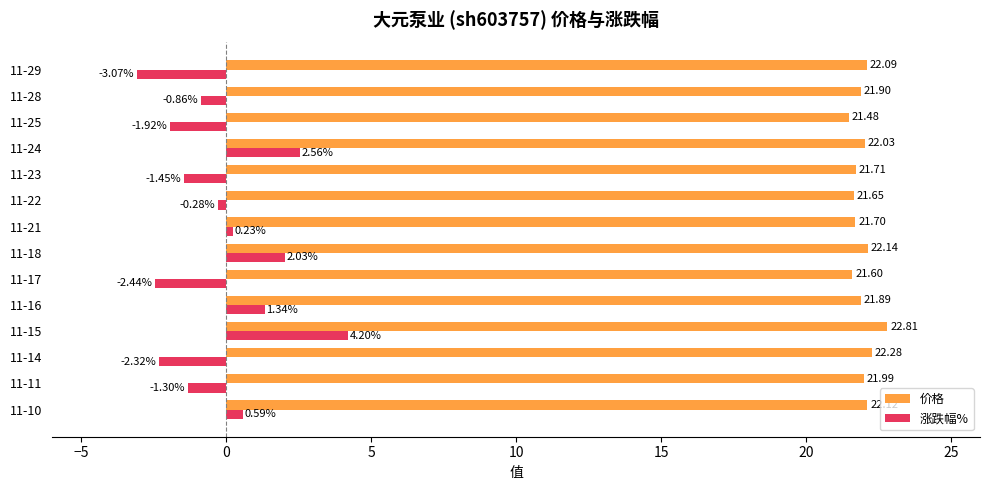

Where is 涨跌幅% nearest to the value 0?

11-21